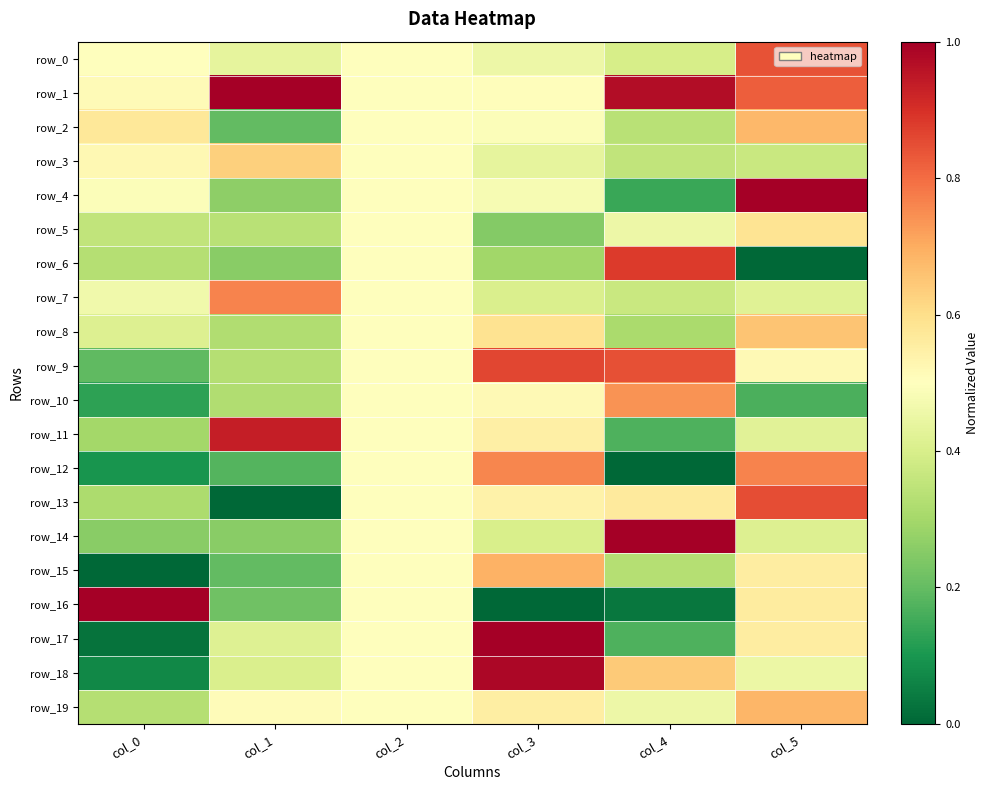

How many row_5 values are between 0 and 1?

6